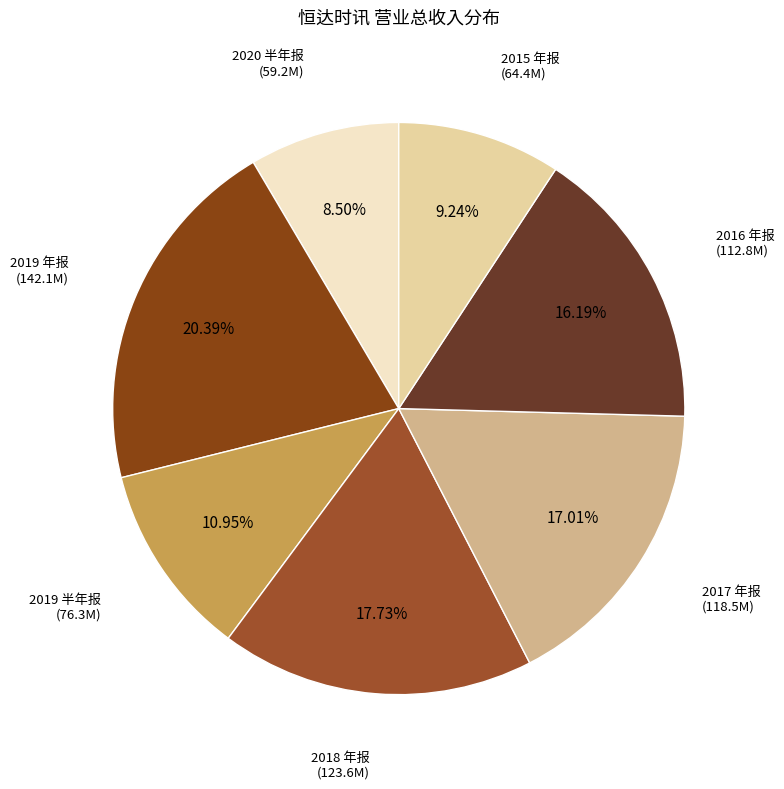

To the nearest percent, what is the average slice percentage?

14%